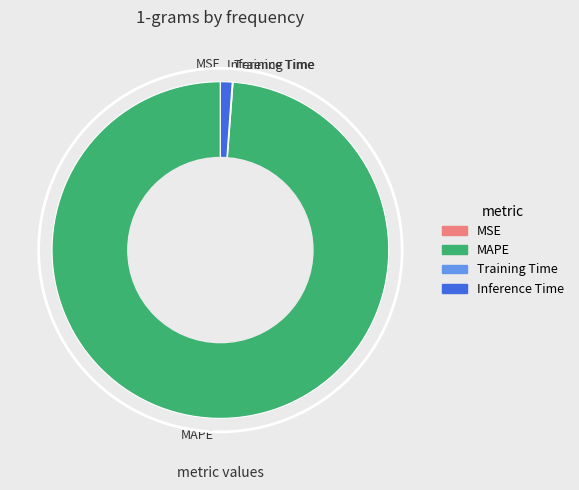

True or false: Inference Time accounts for 1% of the total.

True